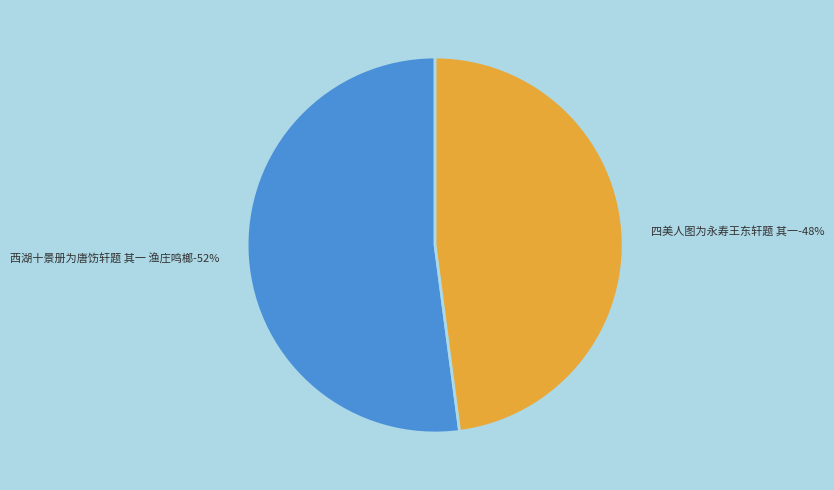

To the nearest percent, what portion does 四美人图为永寿王东轩题 其一 represent?

48%